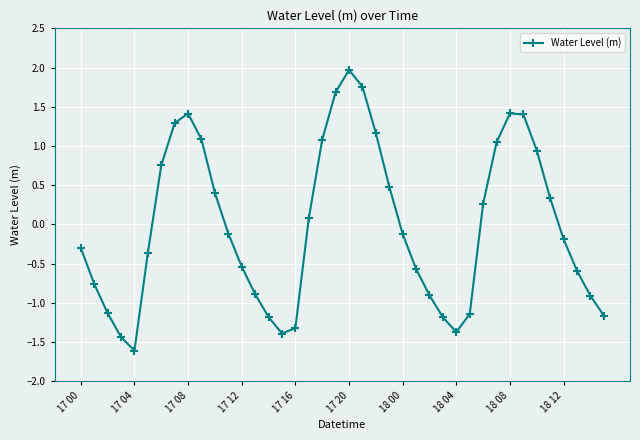

What is the value of the 24th point from the left?

0.5